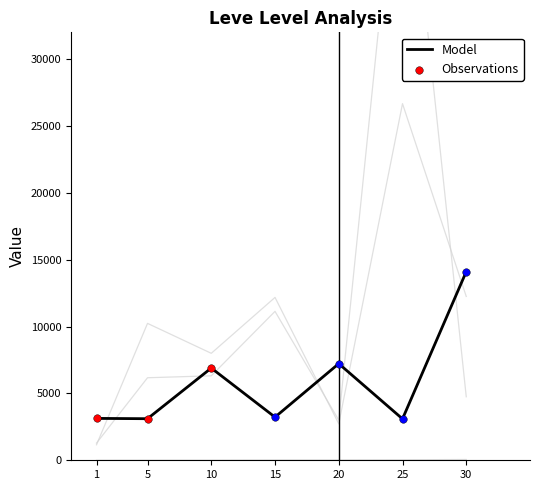

What is the maximum value for Model?

14105.5